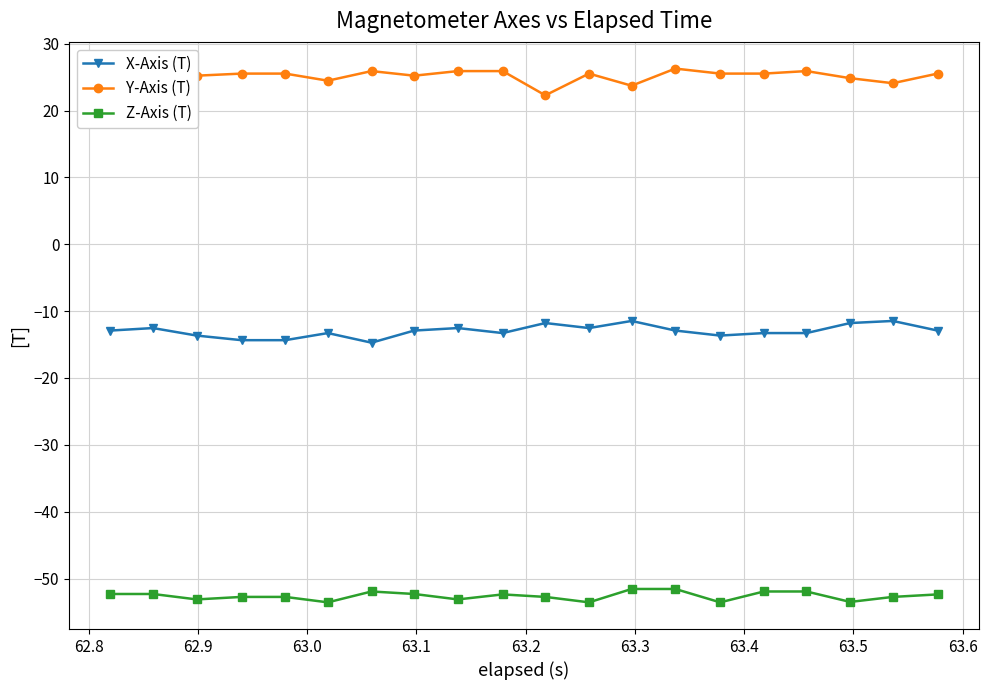

What is the value of the Z-Axis (T) point at the 11th from the left?

-52.7